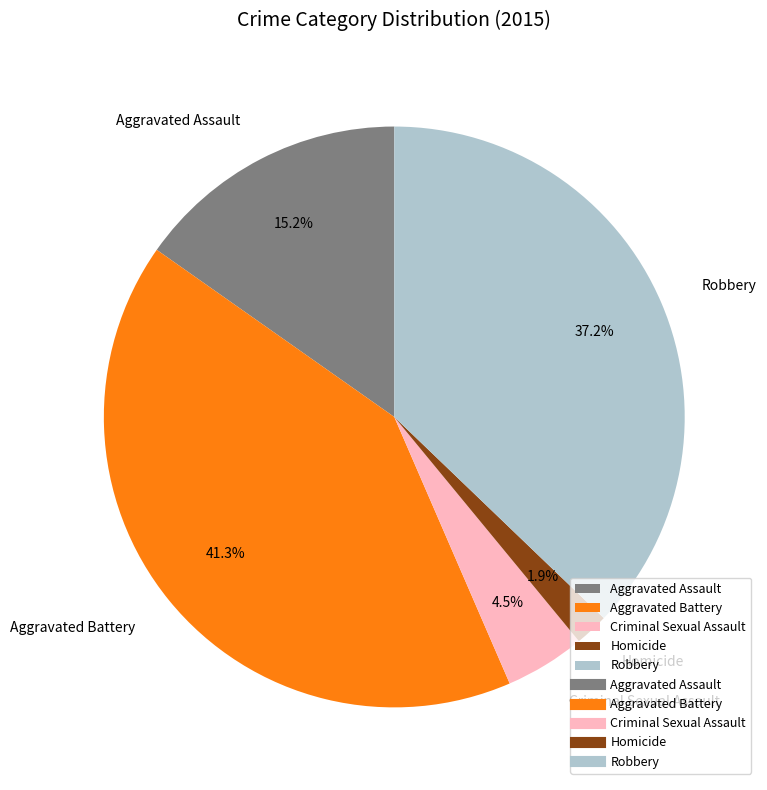

What percentage do Aggravated Battery and Robbery together represent?

78.4%